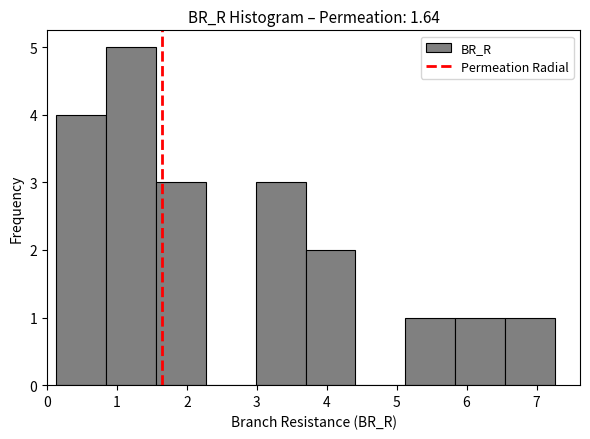

What is the height of the bar covering 3.0 to 3.7 on the x-axis? Neither the bar edges nor the heights are printed on the chart, so give them approximately, as read against the axes.

3